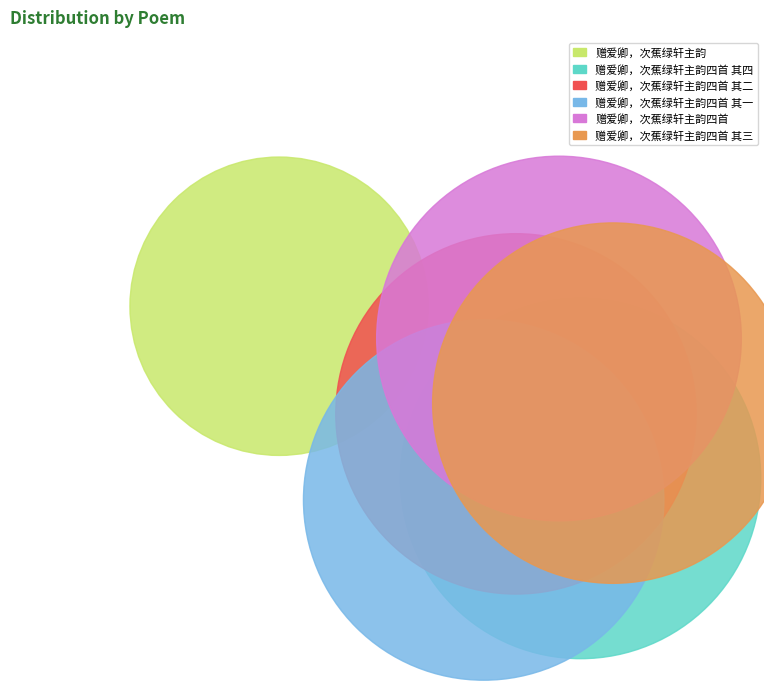

To the nearest percent, what percentage of the pie is 赠爱卿，次蕉绿轩主韵四首 其三?

18%